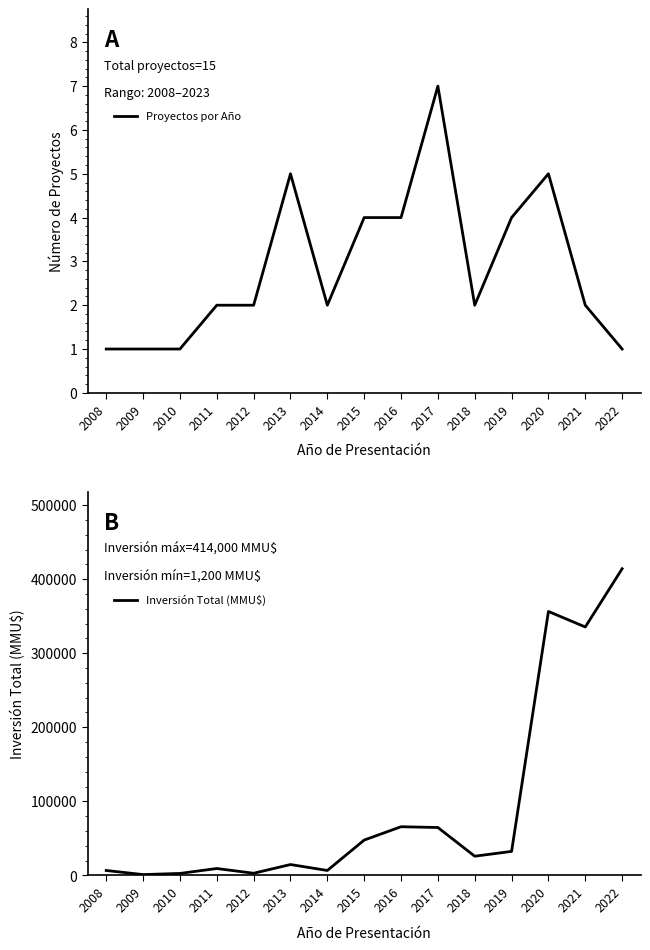

Reading left to right, extract all data points from this chart.

Proyectos por Año: 1	1	1	2	2	5	2	4	4	7	2	4	5	2	1
Inversión Total (MMU$): 6750	1200	2770	9406	3000	14770	6760	47800	65800	64760	26020	32500	356370	335430	414000